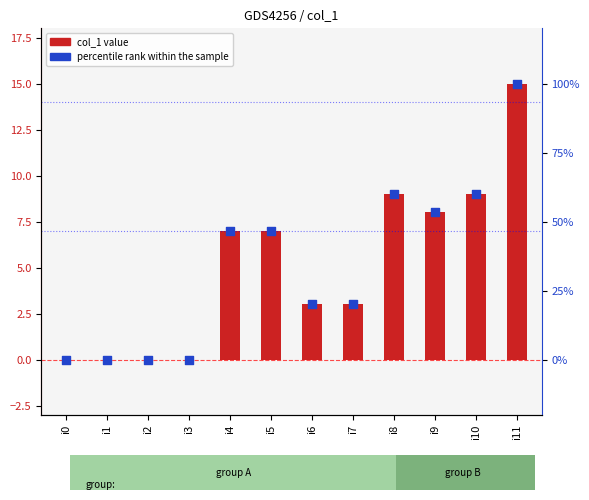

Which series reaches the maximum Y coordinate?

percentile rank within the sample